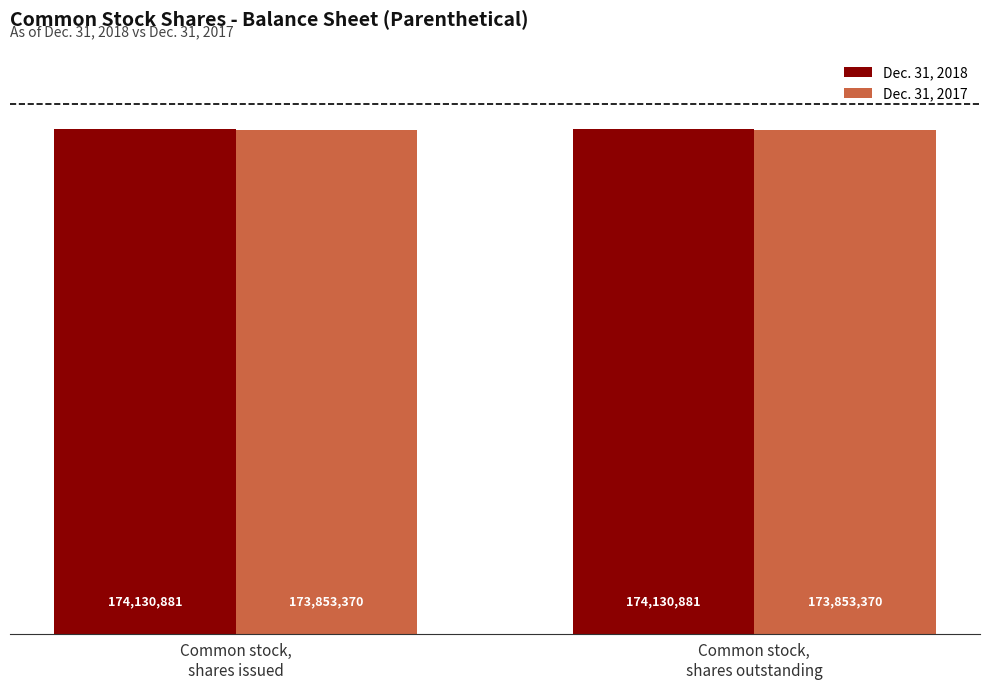

What is the lowest value of the Dec. 31, 2018 series?

174130881